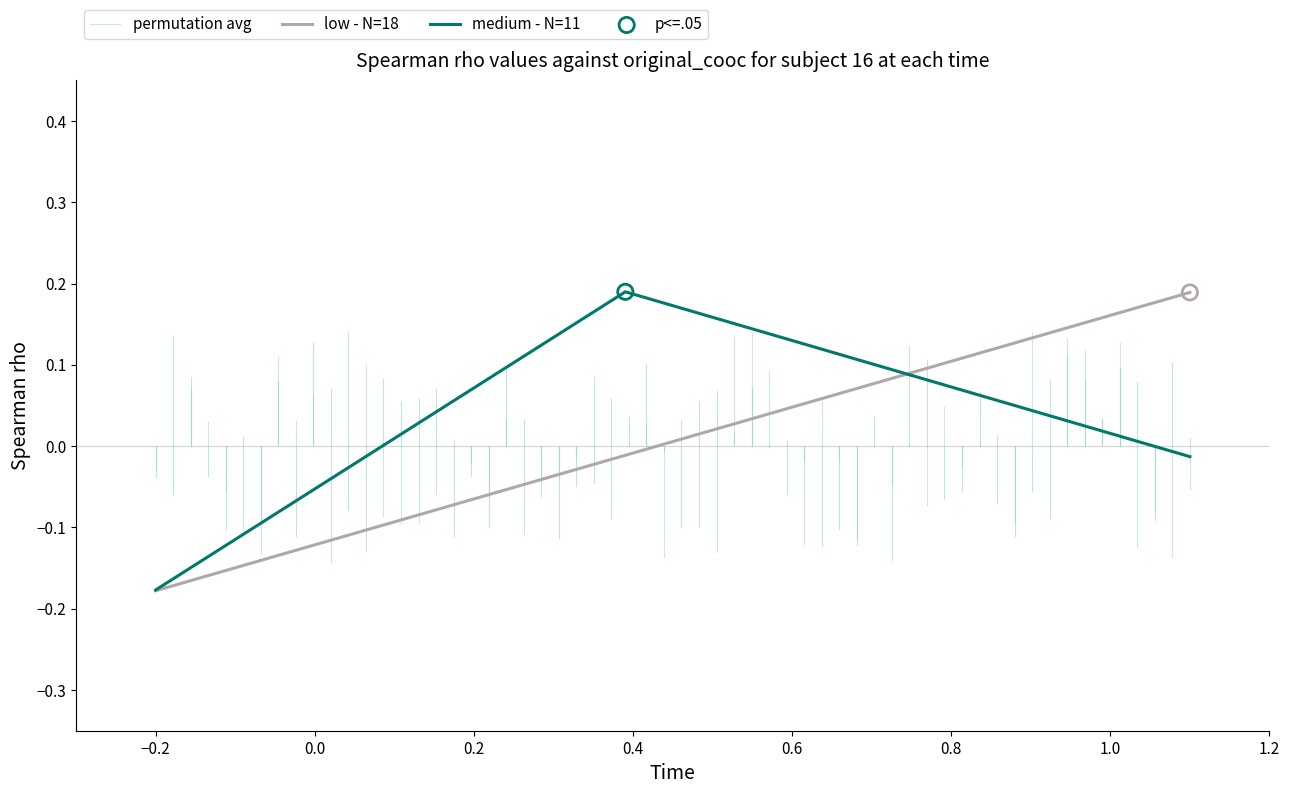

Which series has the largest total across all categories?

low - N=18